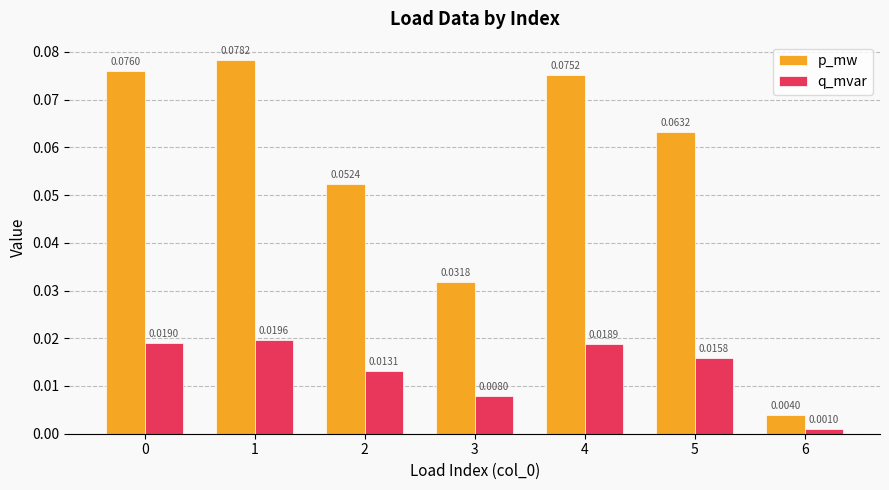

How many distinct data groups are displayed?

2